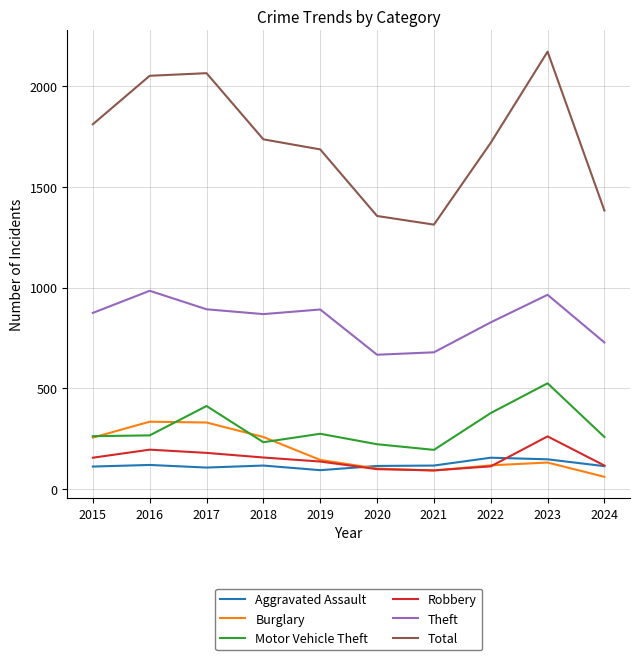

How many lines are shown in the chart?

6